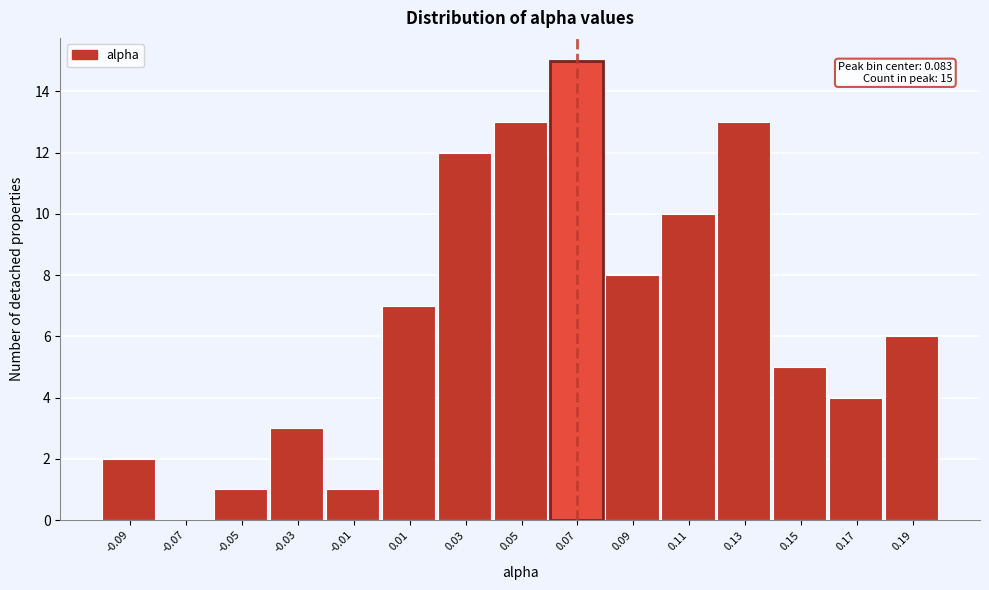

Reading left to right, list all the values displayed in this chart.

-0.09=2	-0.07=0	-0.05=1	-0.03=3	-0.01=1	0.01=7	0.03=12	0.05=13	0.07=15	0.09=8	0.11=10	0.13=13	0.15=5	0.17=4	0.19=6